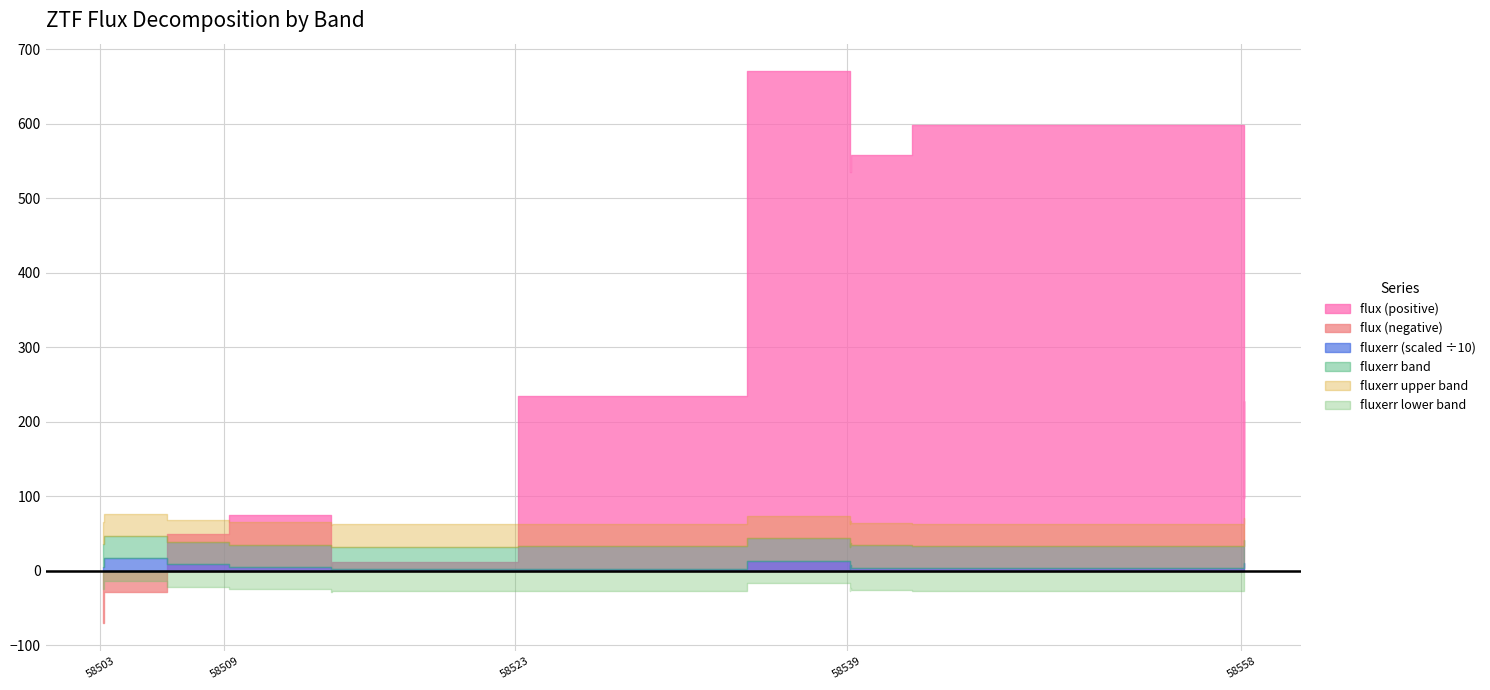

Which category has the lowest value in the fluxerr series?

4